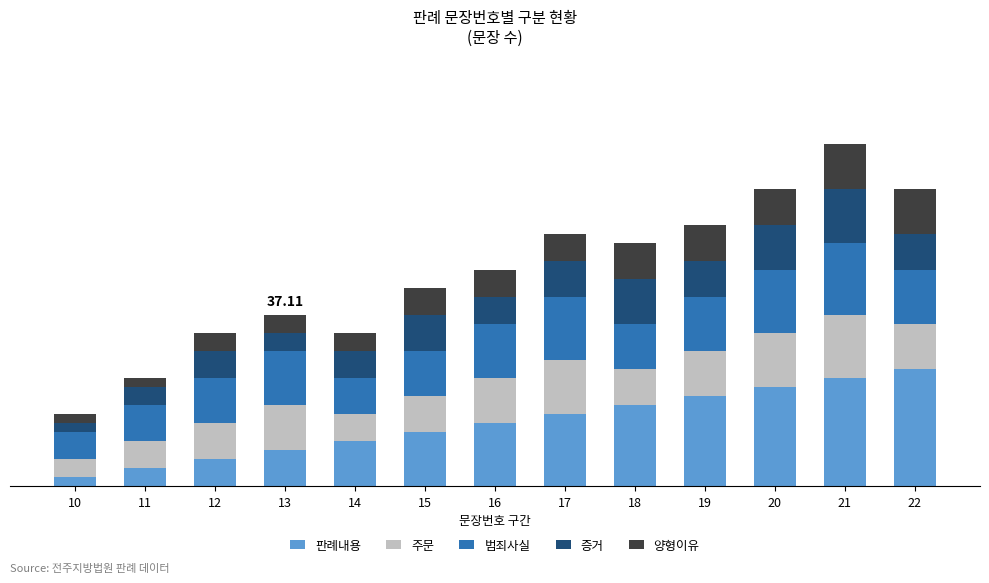

Does the chart contain stacked bars?

Yes